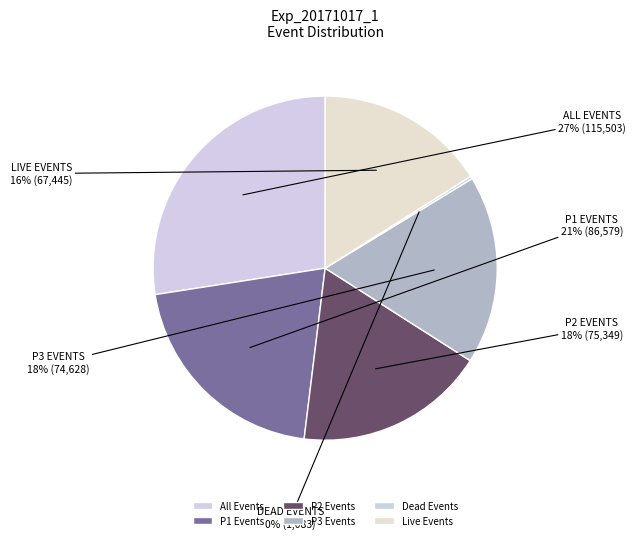

How many segments does this pie chart have?

6